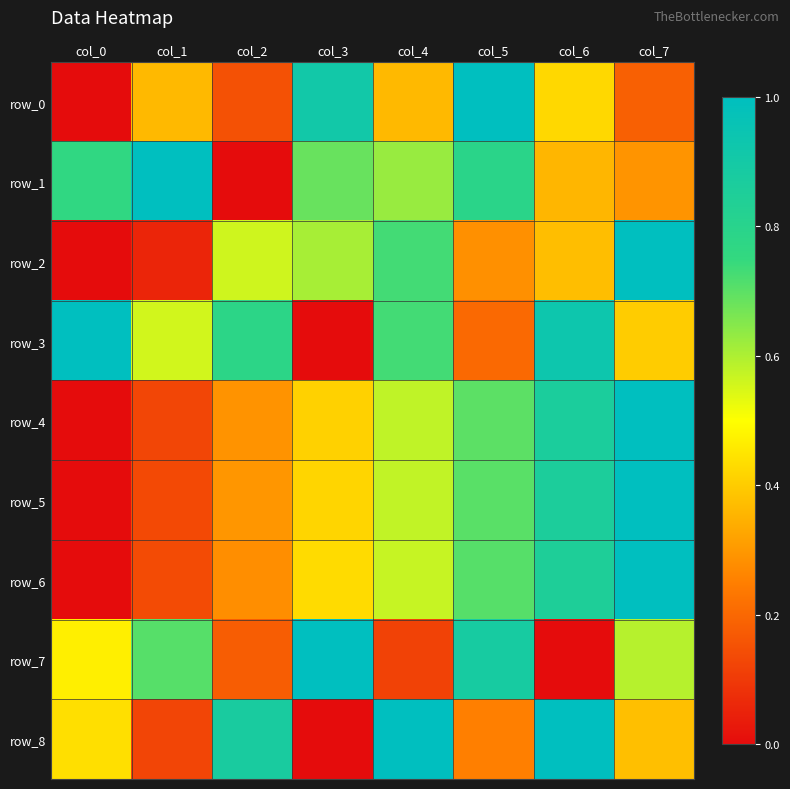

How many data points in row_0 are above 0?

7